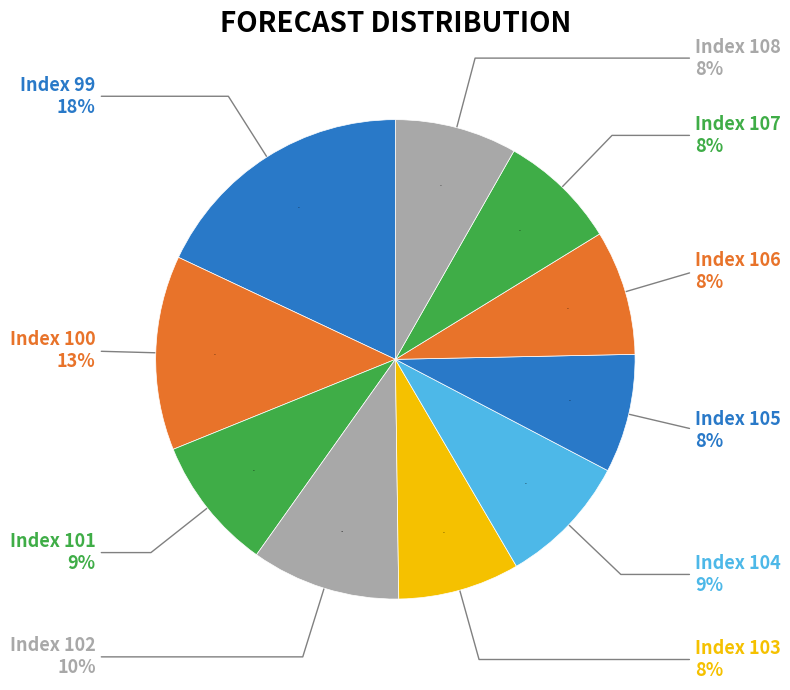

Combined, what portion of the pie is 99 and 106?

26.4%